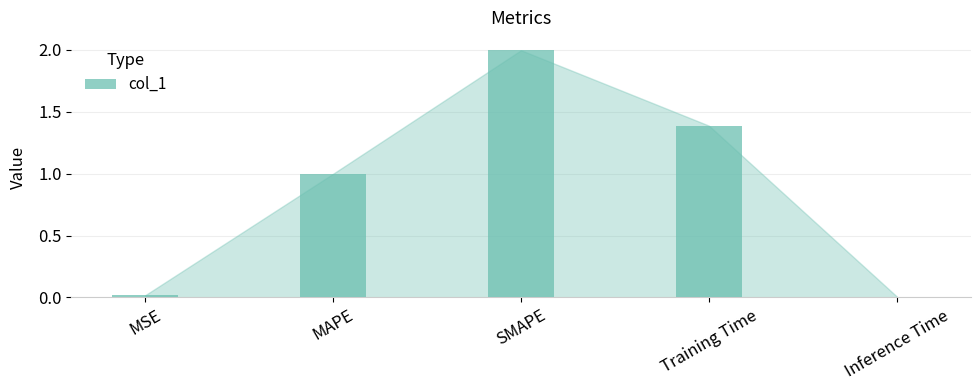

The value at Training Time is 2.1. True or false?

False